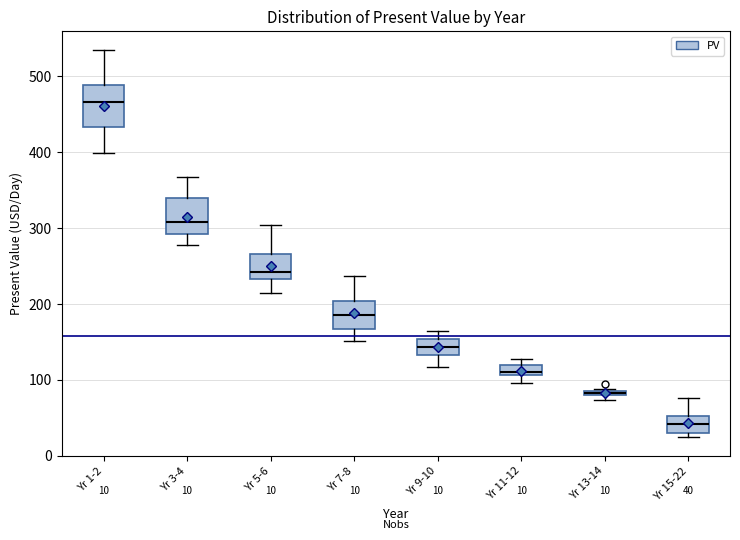

Which box's median line is the lowest?

Yr 15-22